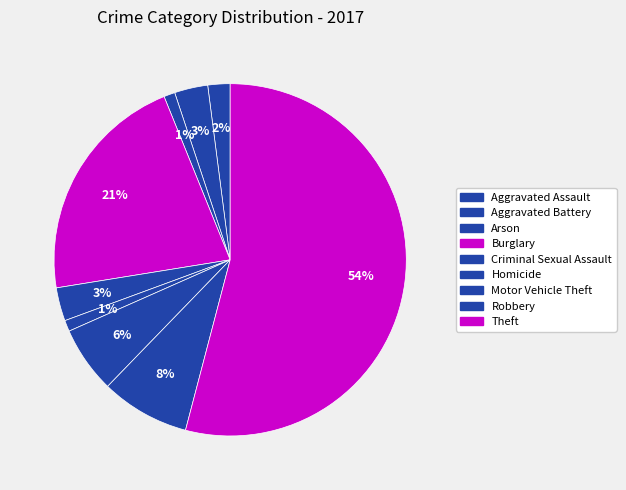

How many slices are in this pie chart?

9